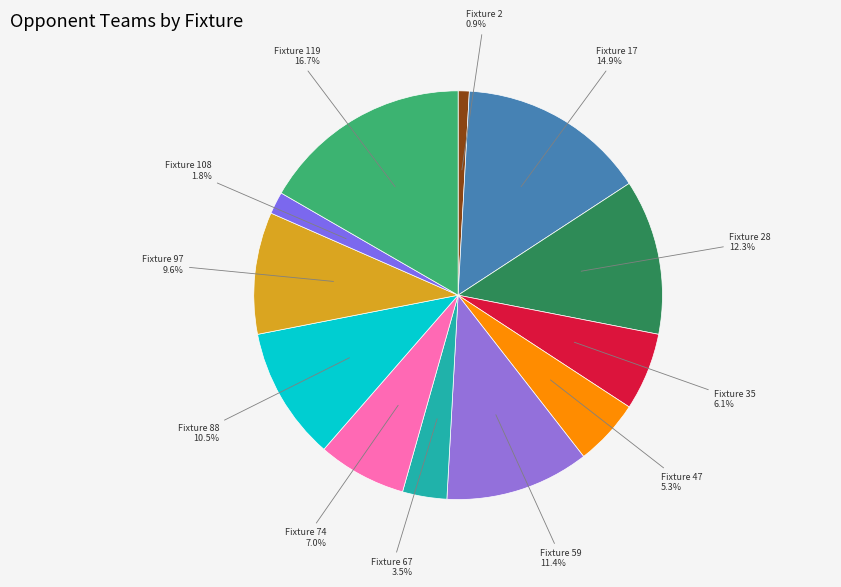

To the nearest percent, what is the difference between the largest and smallest slice percentages?

16%